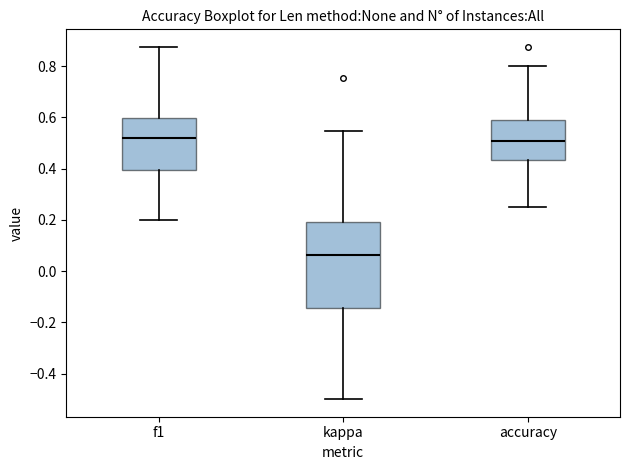

Where does the lower whisker of the box for f1 end on the y-axis? The values are not printed on the chart, so give them approximately, as read against the axis.

0.20